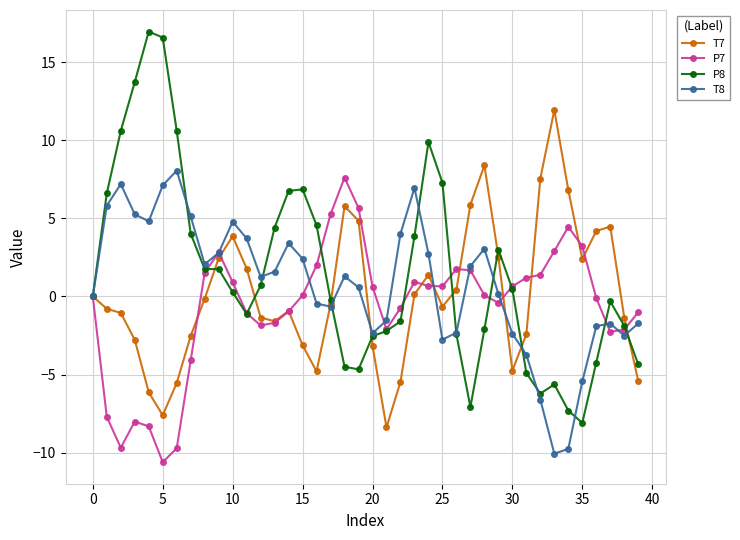

List the series in order of their overall mean, lowest first.

P7, T7, T8, P8